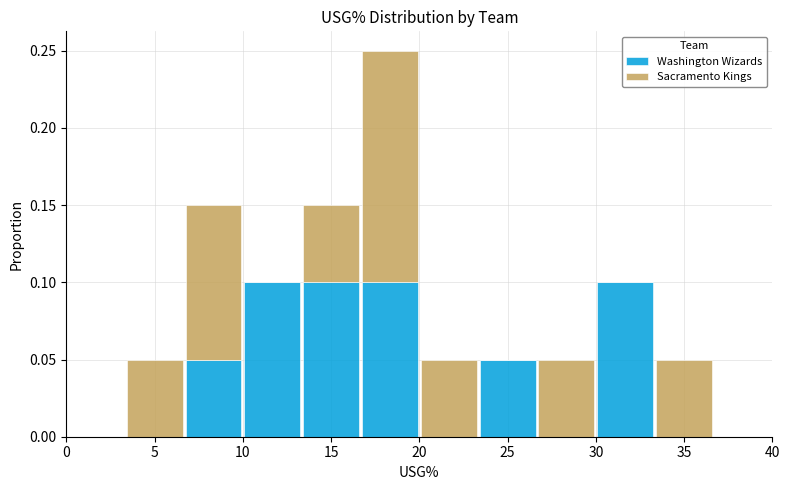

Reading left to right, transcribe this chart: for each stacked bar, give the range it covers on the x-axis and its total height. Neither the bar edges nor the heights are printed on the chart, so give them approximately, as read against the axes.

0.0 to 3.5: 0
3.5 to 6.5: 0.05
6.5 to 10.0: 0.15
10.0 to 13.5: 0.10
13.5 to 16.5: 0.15
16.5 to 20.0: 0.25
20.0 to 23.5: 0.05
23.5 to 26.5: 0.05
26.5 to 30.0: 0.05
30.0 to 33.5: 0.10
33.5 to 36.5: 0.05
36.5 to 40.0: 0